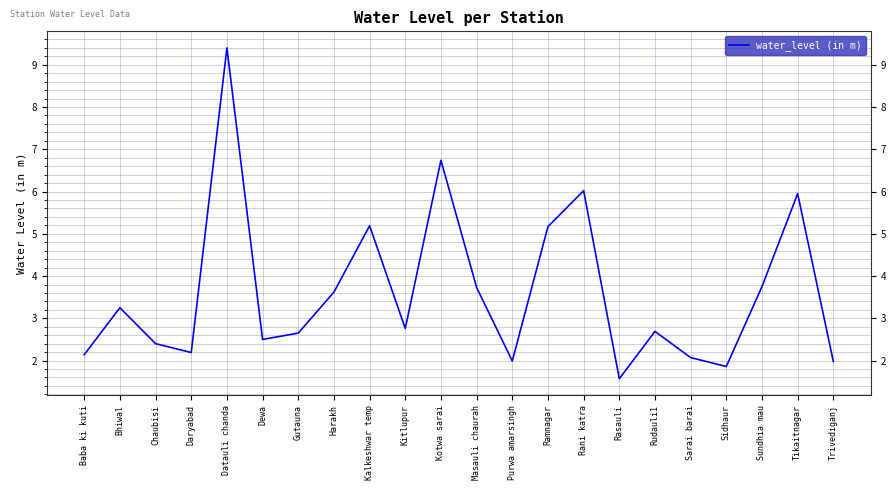

What is the minimum value shown in the chart?

1.6